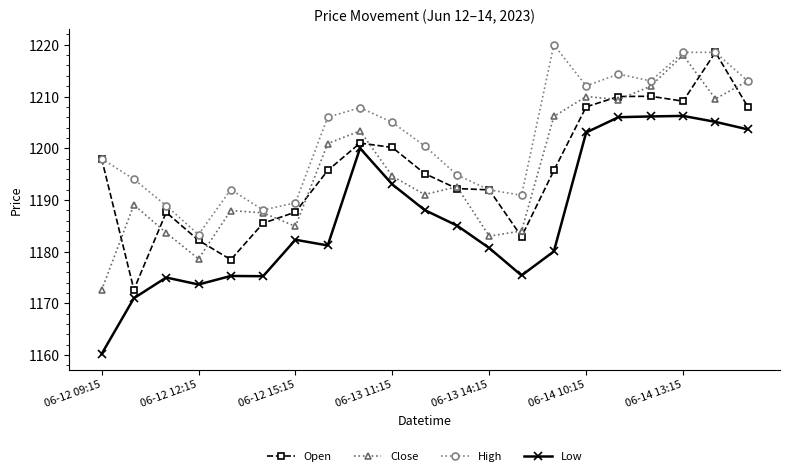

True or false: High and Low intersect in this chart.

False